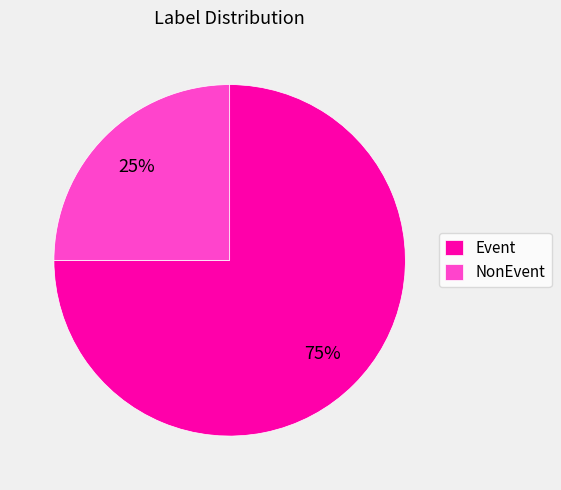

What is the ratio of the value at NonEvent to the value at Event?

0.3